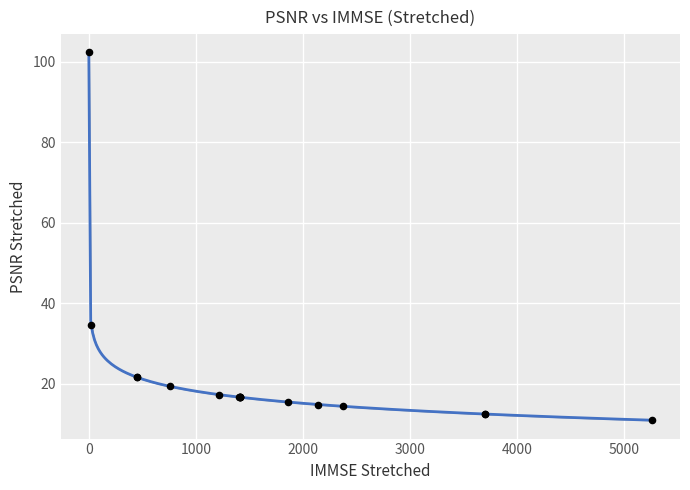

What Y value in the scatter plot is closest to 56?

34.5